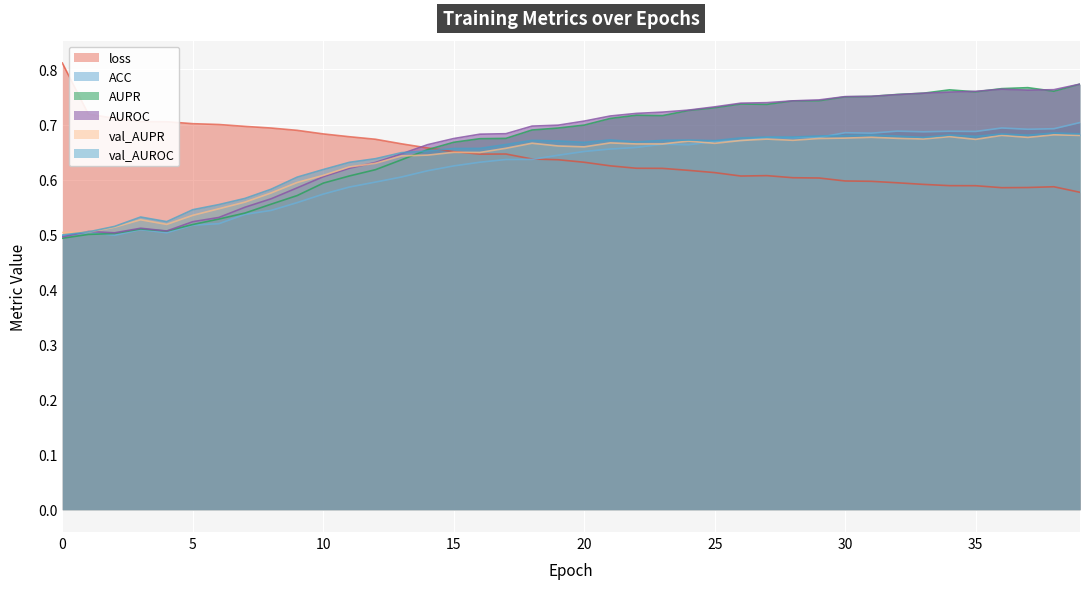

Which series changed the most between 29 and 35?

AUPR